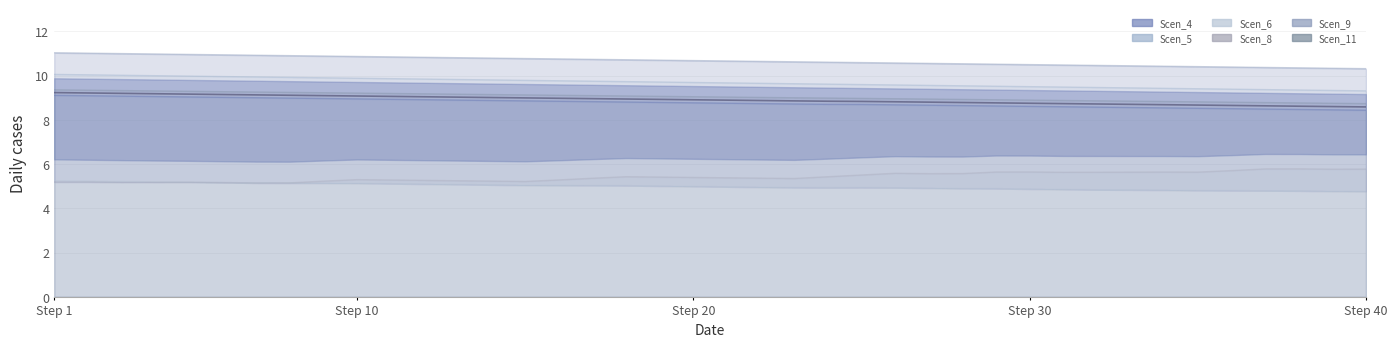

Which category has the lowest value across all series?

Step 40